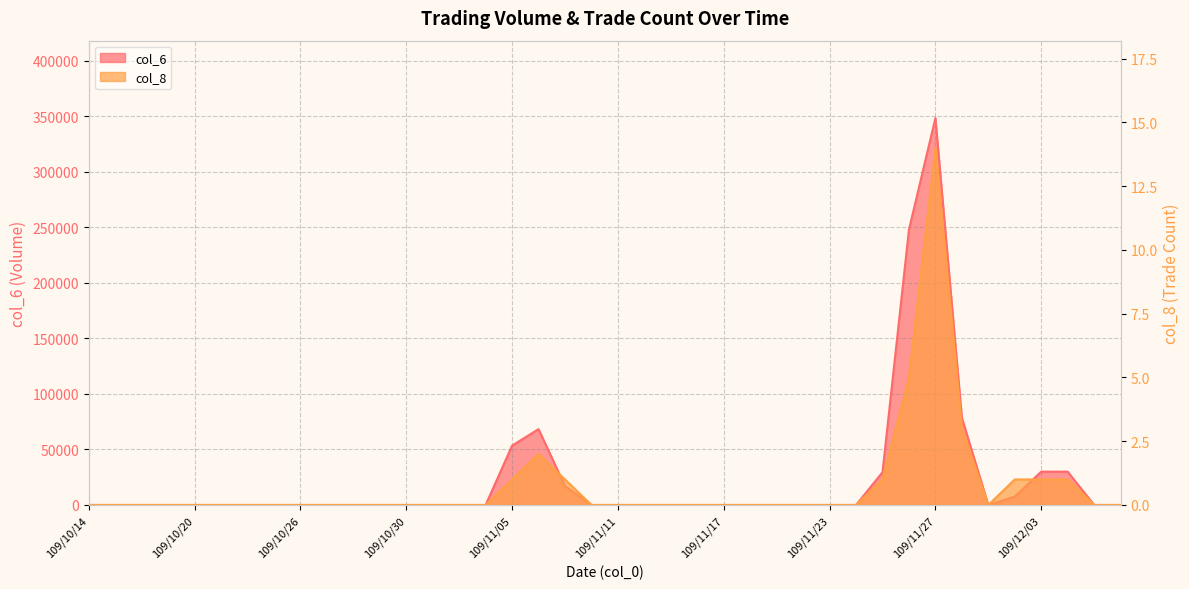

The col_8 series shows 0 at 109/12/03. True or false?

False